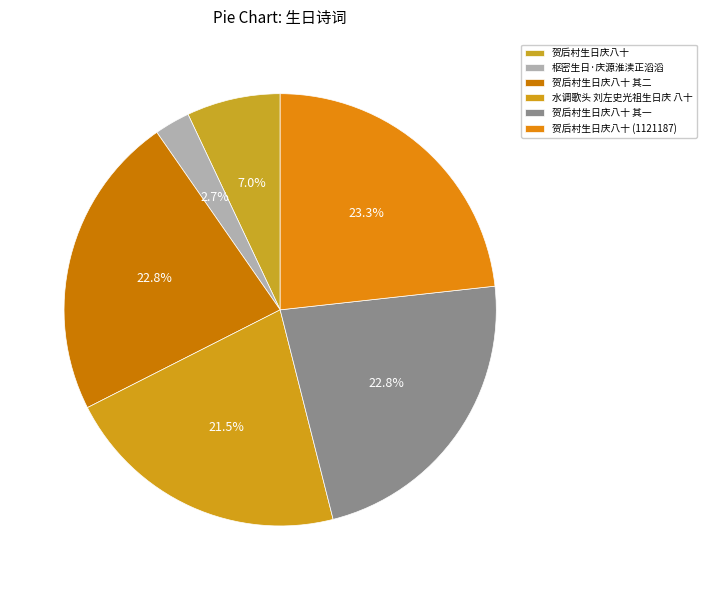

Is the sum of 贺后村生日庆八十 (1121187) and 贺后村生日庆八十 其一 greater than half?

No